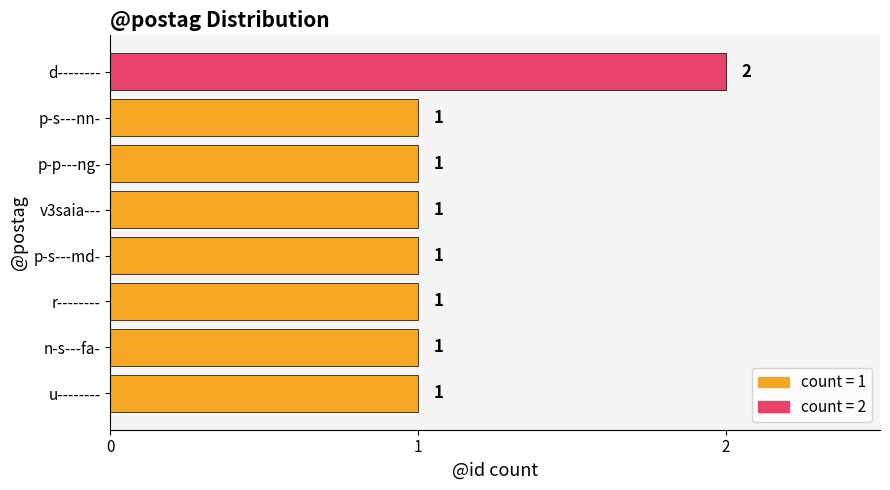

Count the number of categories in the chart.

8